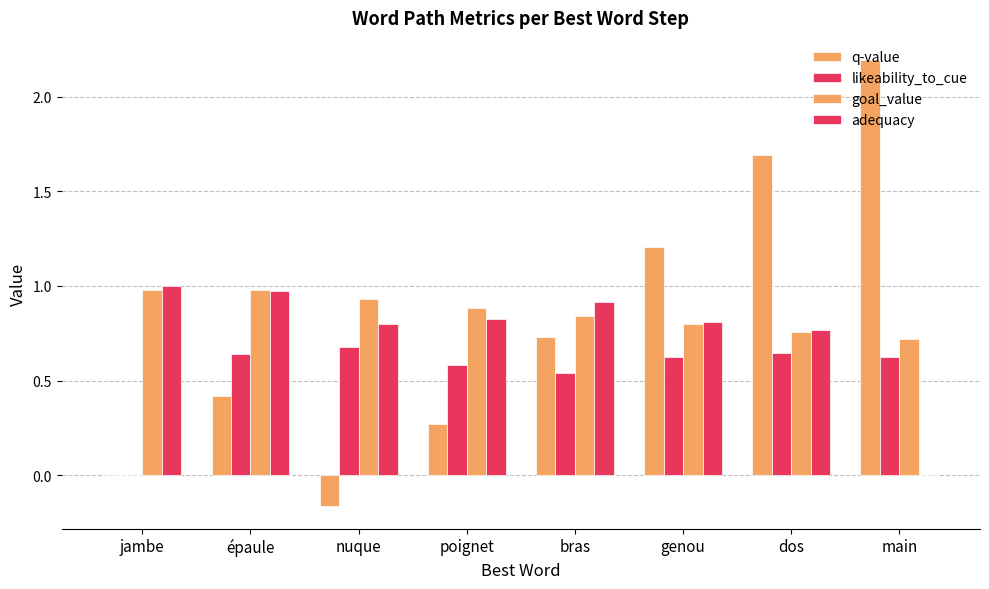

How many groups of bars are there?

8